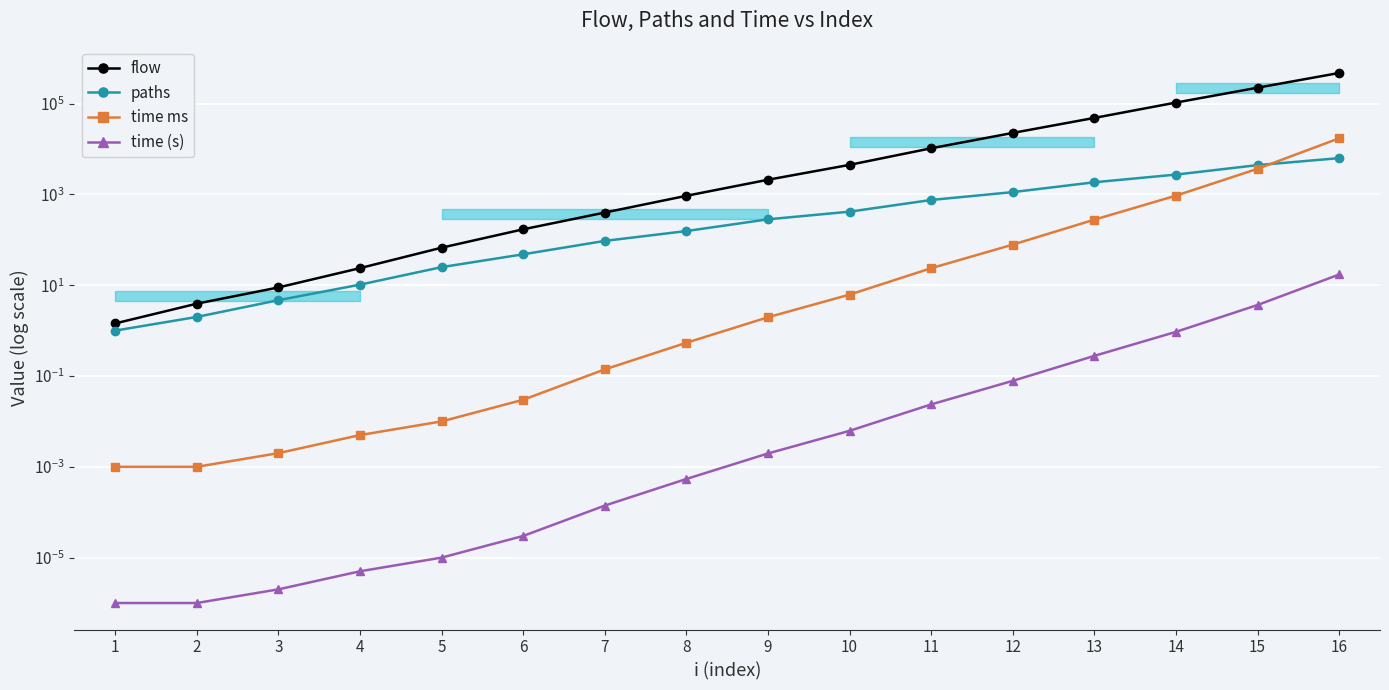

Does the chart display data point markers on the line(s)?

Yes